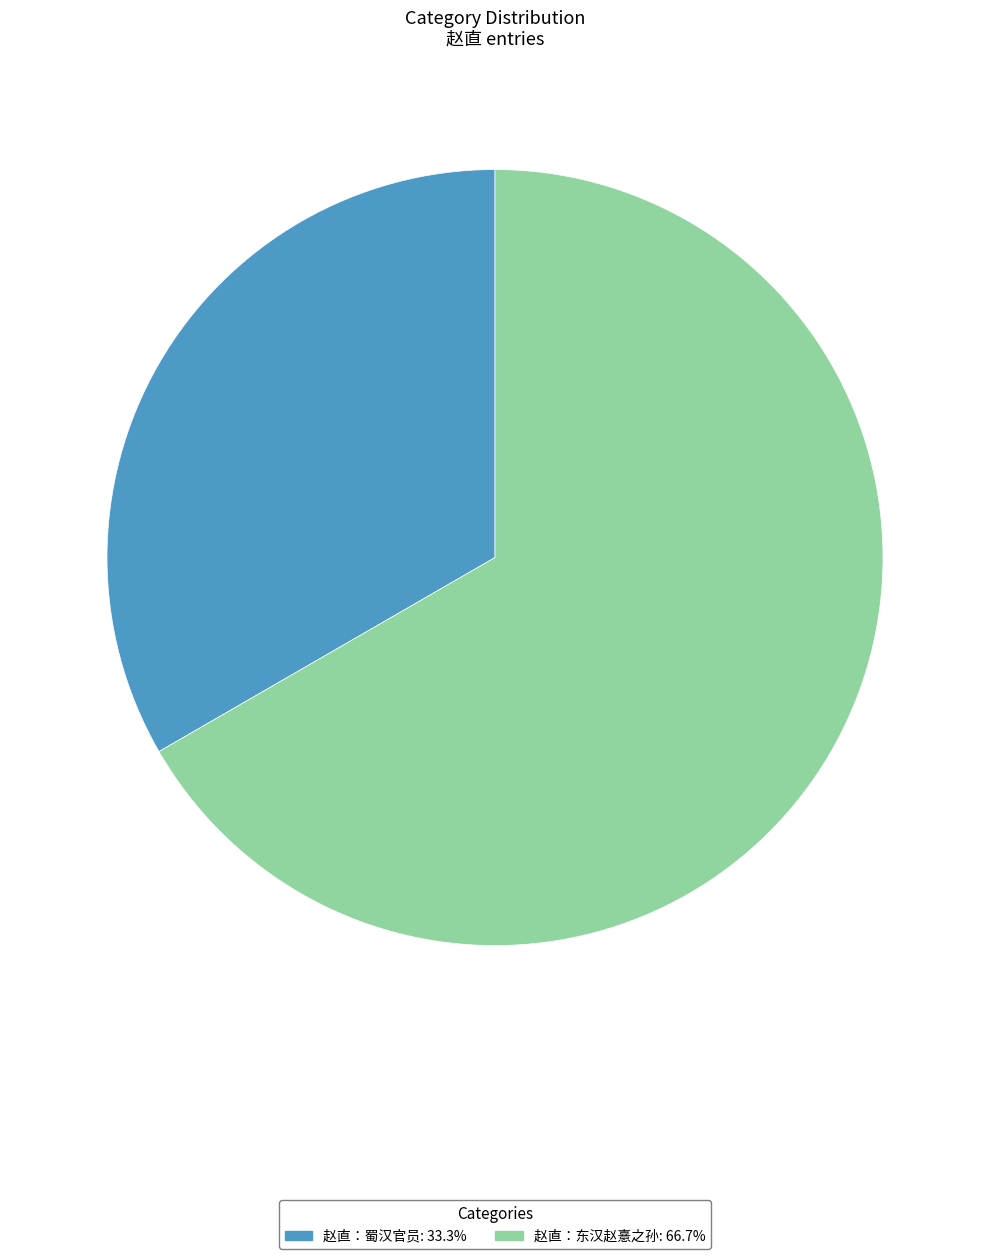

Which category accounts for the majority?

赵直：东汉赵憙之孙